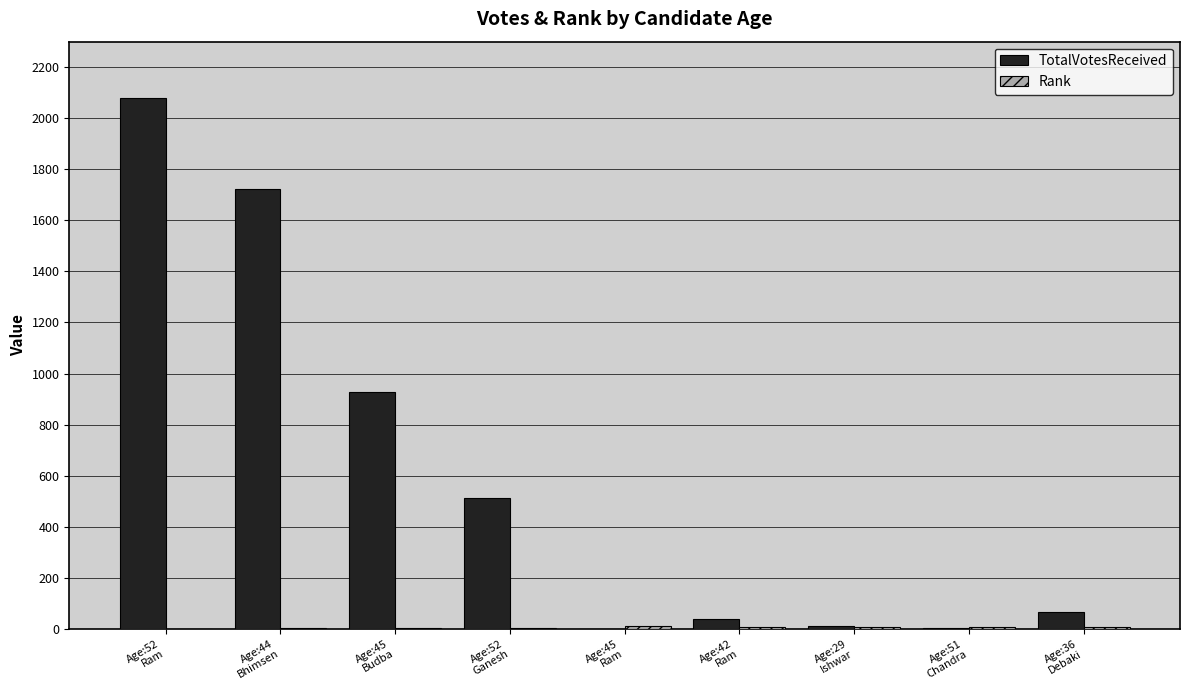

What is the sum of all TotalVotesReceived values?

5362